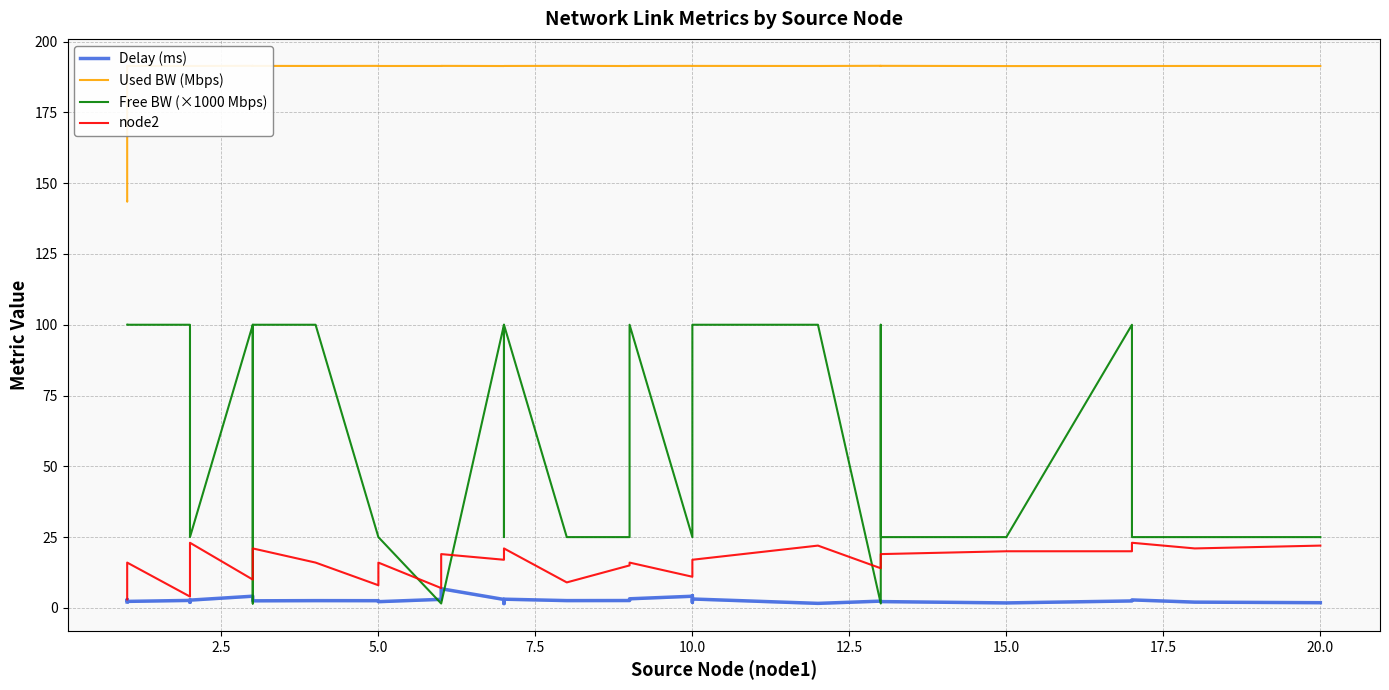

What is the average value of the node2 series?

15.0